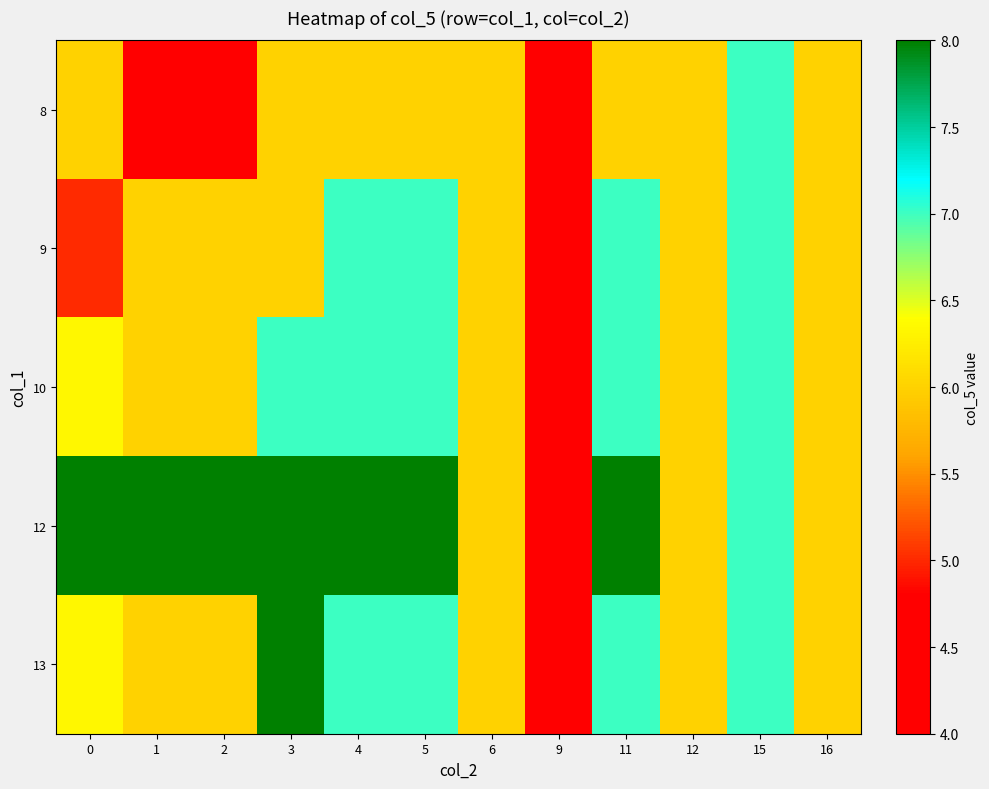

Reading left to right, extract all data points from this chart.

8: 0=6.0	1=4.0	2=4.0	3=6.0	4=6.0	5=6.0	6=6.0	9=4.0	11=6.0	12=6.0	15=7.0	16=6.0
9: 0=5.0	1=6.0	2=6.0	3=6.0	4=7.0	5=7.0	6=6.0	9=4.0	11=7.0	12=6.0	15=7.0	16=6.0
10: 0=6.3	1=6.0	2=6.0	3=7.0	4=7.0	5=7.0	6=6.0	9=4.0	11=7.0	12=6.0	15=7.0	16=6.0
12: 0=8.0	1=8.0	2=8.0	3=8.0	4=8.0	5=8.0	6=6.0	9=4.0	11=8.0	12=6.0	15=7.0	16=6.0
13: 0=6.3	1=6.0	2=6.0	3=8.0	4=7.0	5=7.0	6=6.0	9=4.0	11=7.0	12=6.0	15=7.0	16=6.0